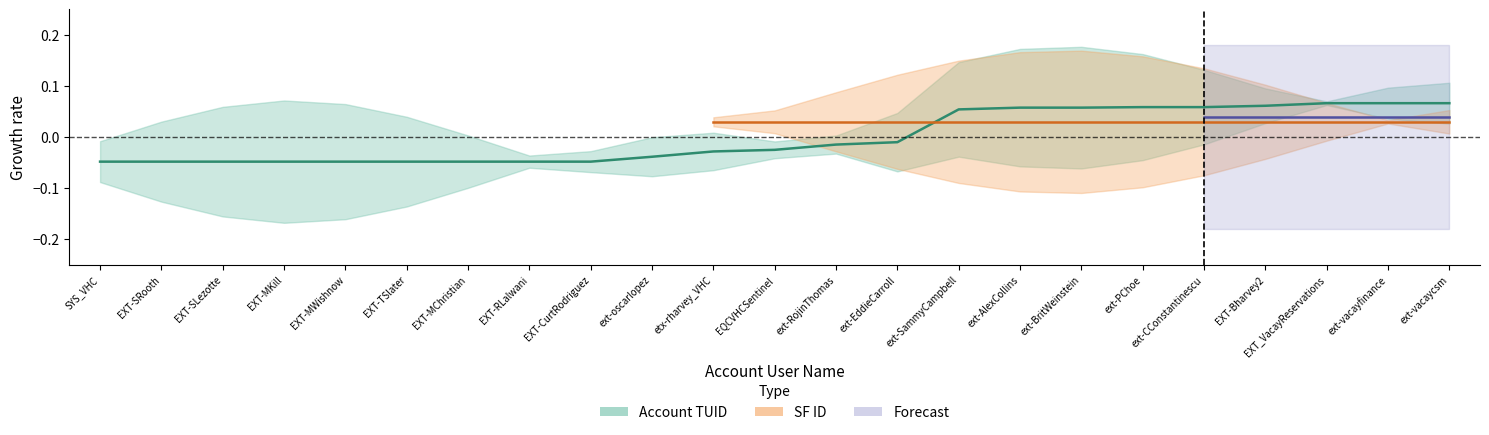

What is the label of the 6th point from the left?

EXT-TSlater